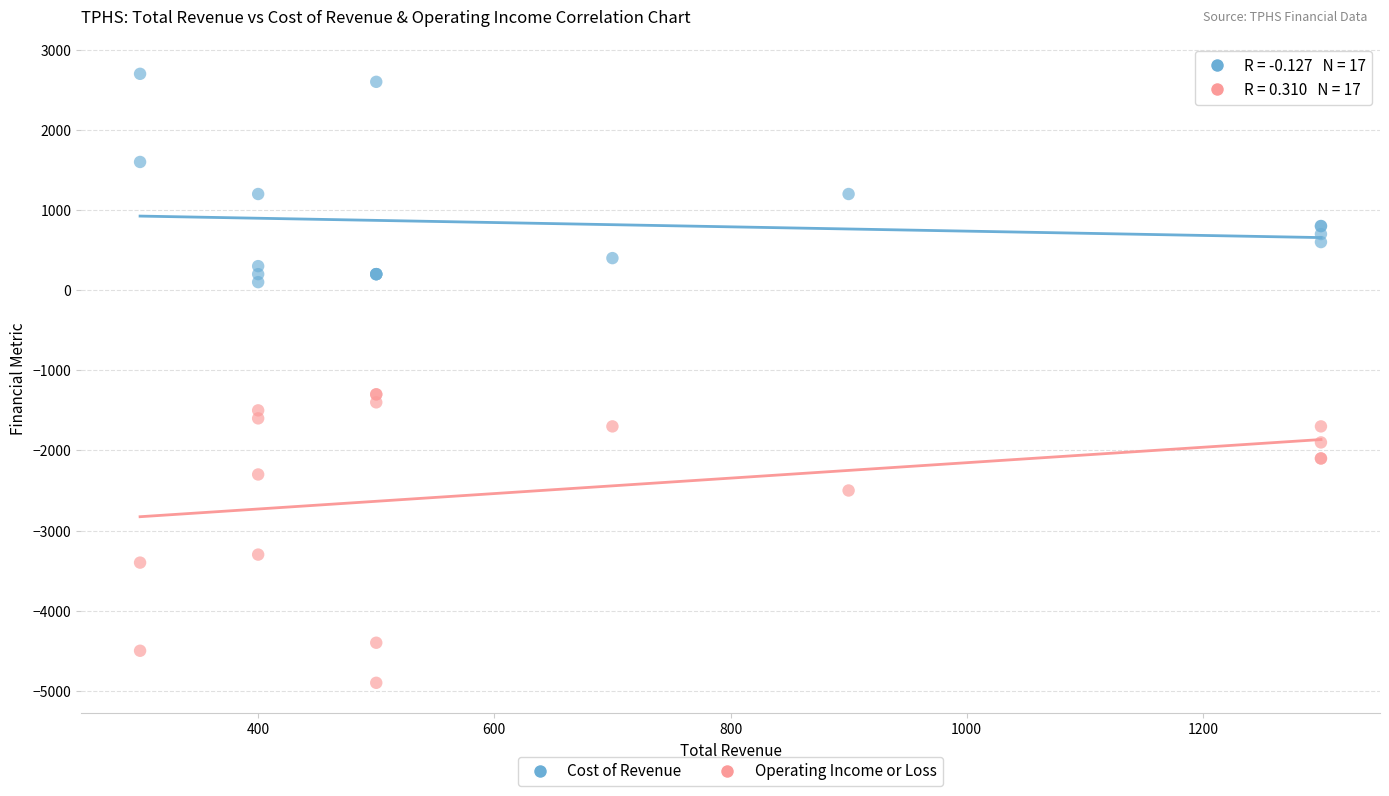

What are all the series names shown in the legend?

Cost of Revenue, Operating Income or Loss